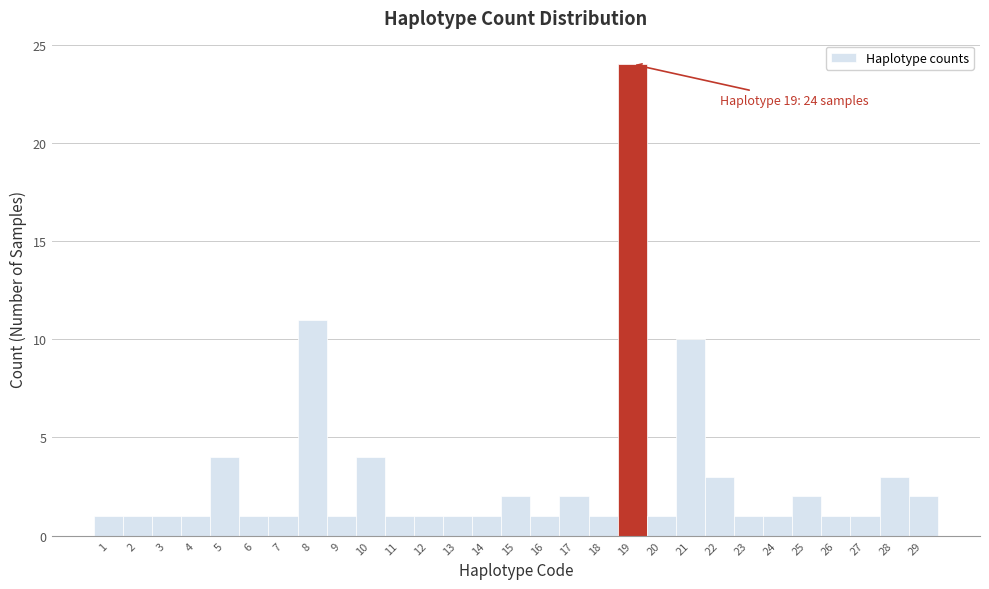

Over which range of the x-axis is the bar tallest?

18.5 to 19.5